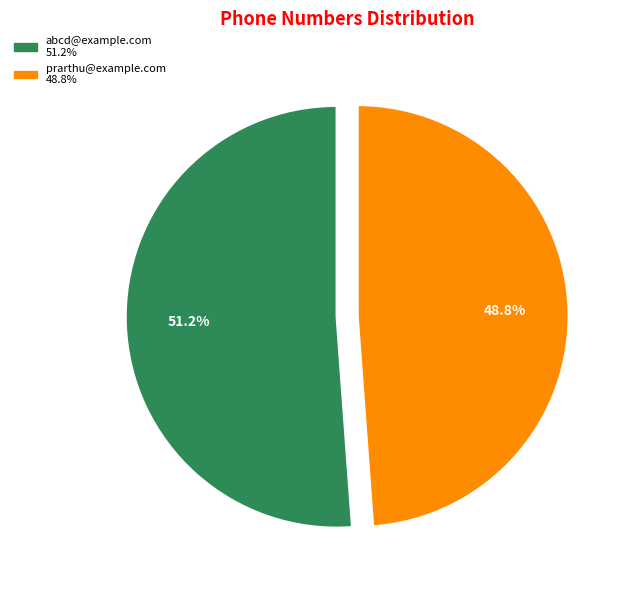

Is abcd@example.com the majority of the pie?

Yes